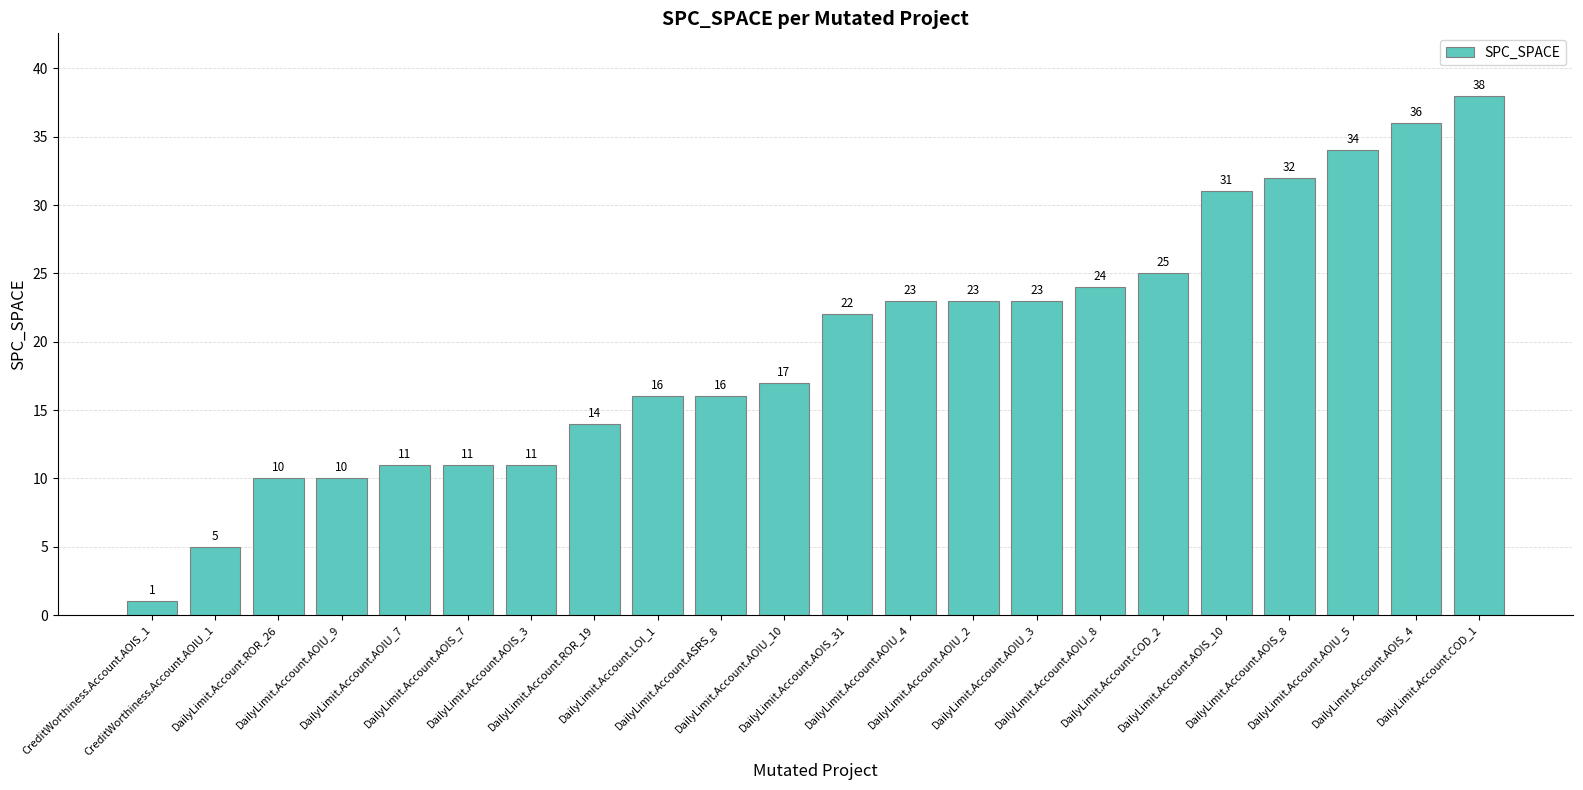

Reading left to right, extract all data points from this chart.

CreditWorthiness.Account.AOIS_1=1	CreditWorthiness.Account.AOIU_1=5	DailyLimit.Account.ROR_26=10	DailyLimit.Account.AOIU_9=10	DailyLimit.Account.AOIU_7=11	DailyLimit.Account.AOIS_7=11	DailyLimit.Account.AOIS_3=11	DailyLimit.Account.ROR_19=14	DailyLimit.Account.LOI_1=16	DailyLimit.Account.ASRS_8=16	DailyLimit.Account.AOIU_10=17	DailyLimit.Account.AOIS_31=22	DailyLimit.Account.AOIU_4=23	DailyLimit.Account.AOIU_2=23	DailyLimit.Account.AOIU_3=23	DailyLimit.Account.AOIU_8=24	DailyLimit.Account.COD_2=25	DailyLimit.Account.AOIS_10=31	DailyLimit.Account.AOIS_8=32	DailyLimit.Account.AOIU_5=34	DailyLimit.Account.AOIS_4=36	DailyLimit.Account.COD_1=38